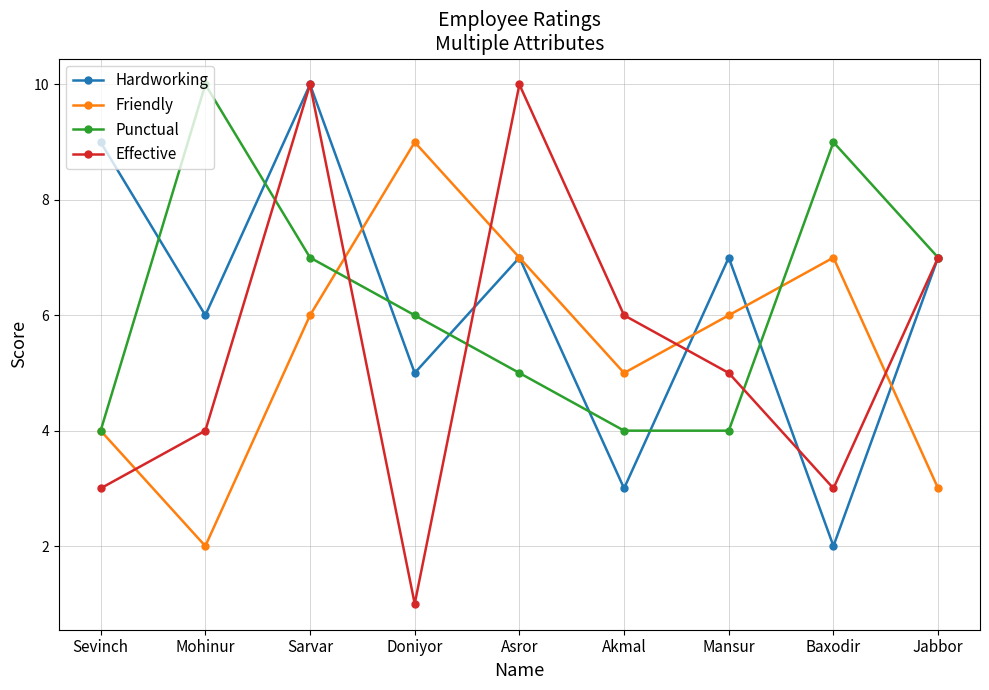

What is the difference between the second highest and second lowest values in the Punctual series?

5